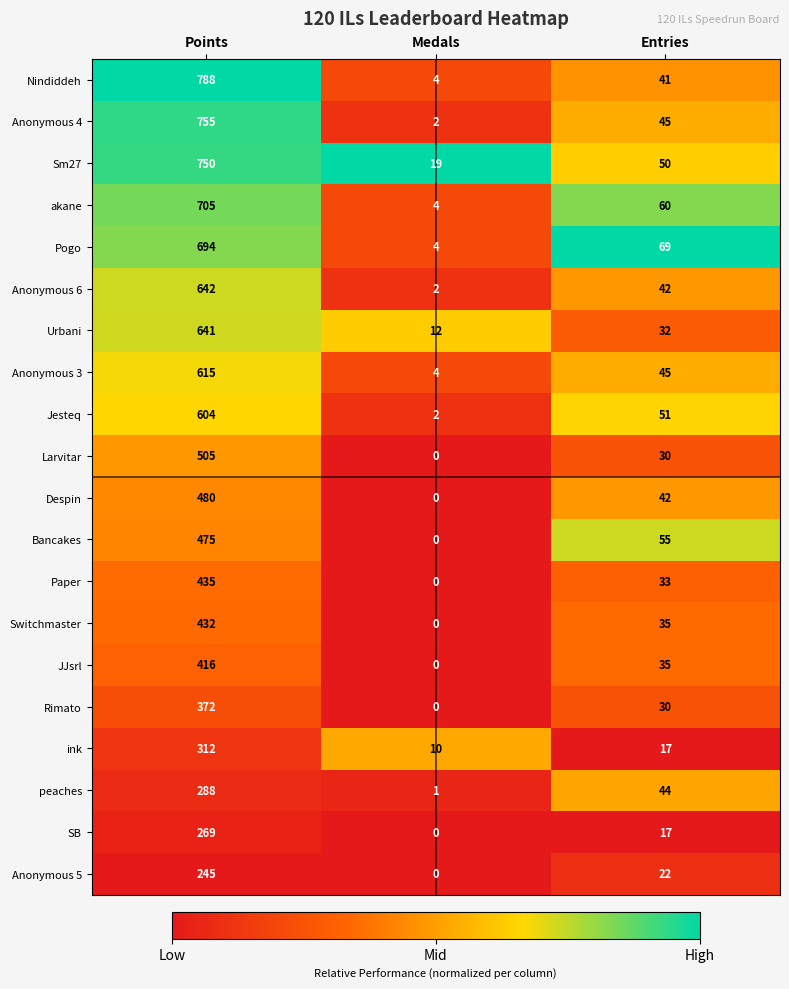

At which label does Anonymous 4 reach its minimum?

Medals